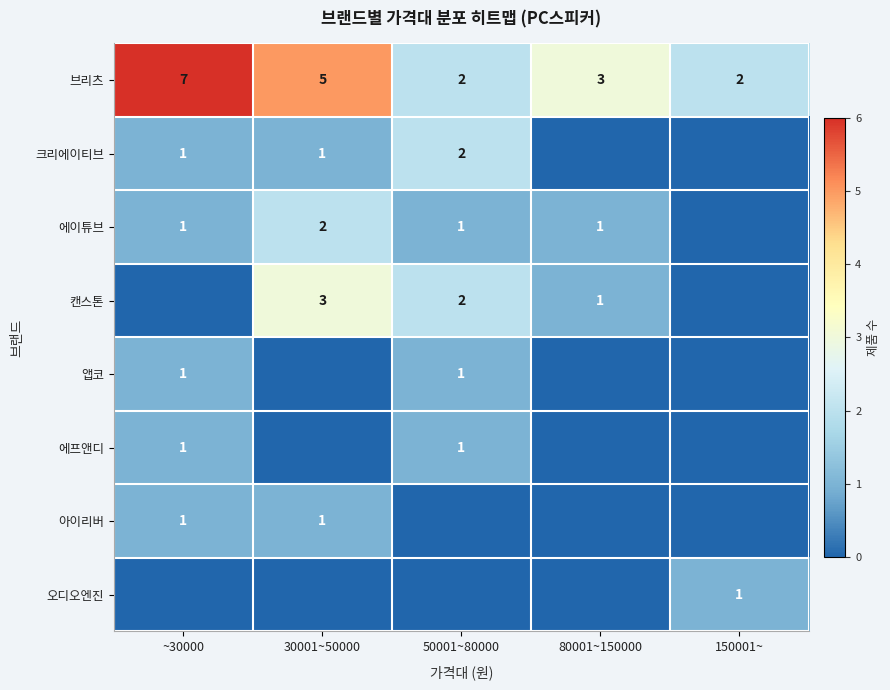

Is it true that 아이리버 equals 1 at ~30000?

True